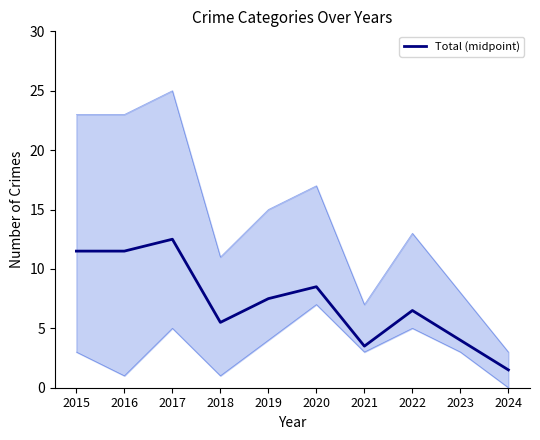

How many distinct data groups are displayed?

1